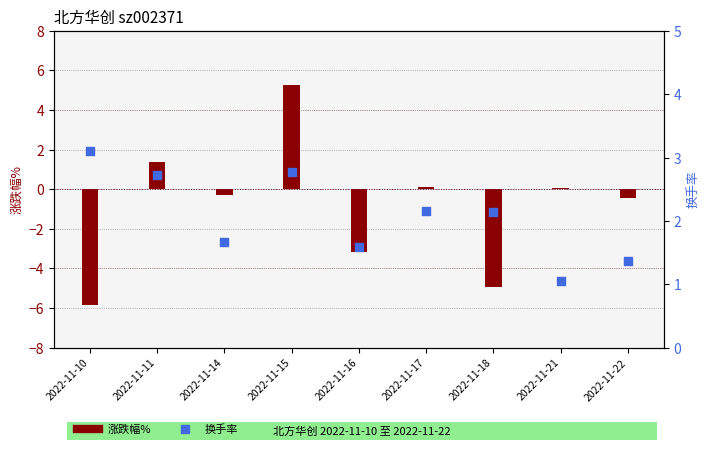

Is the value of 涨跌幅% at 2022-11-21 greater than the value of 换手率 at 2022-11-14?

No